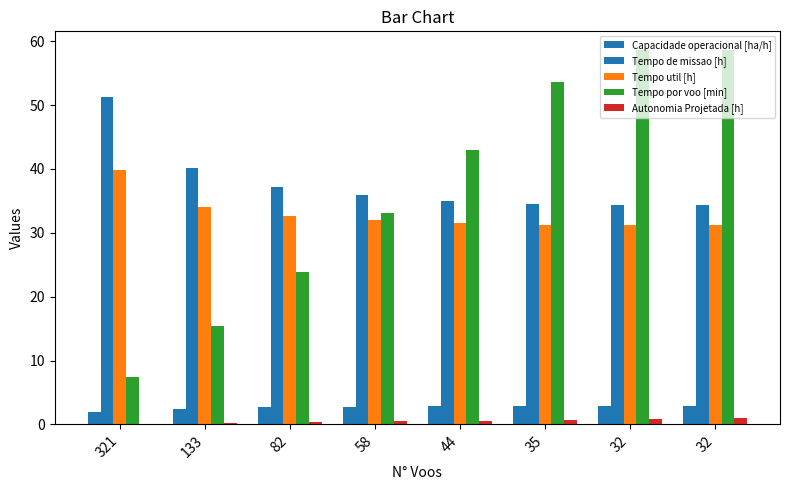

Are the bars horizontal?

No